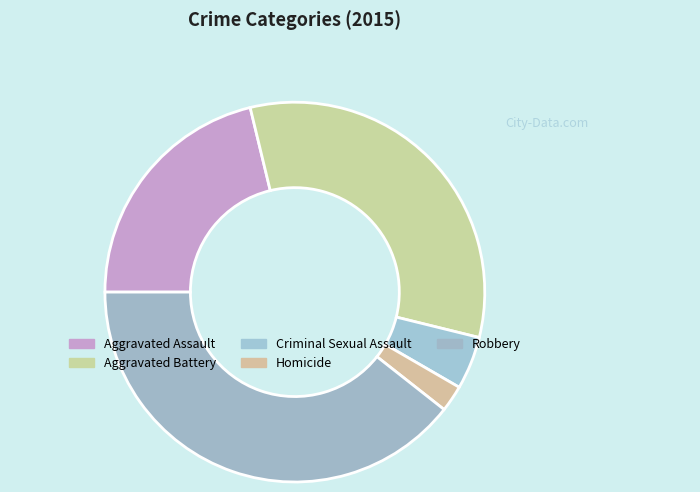

Do Homicide and Robbery together represent more than half of the pie?

No